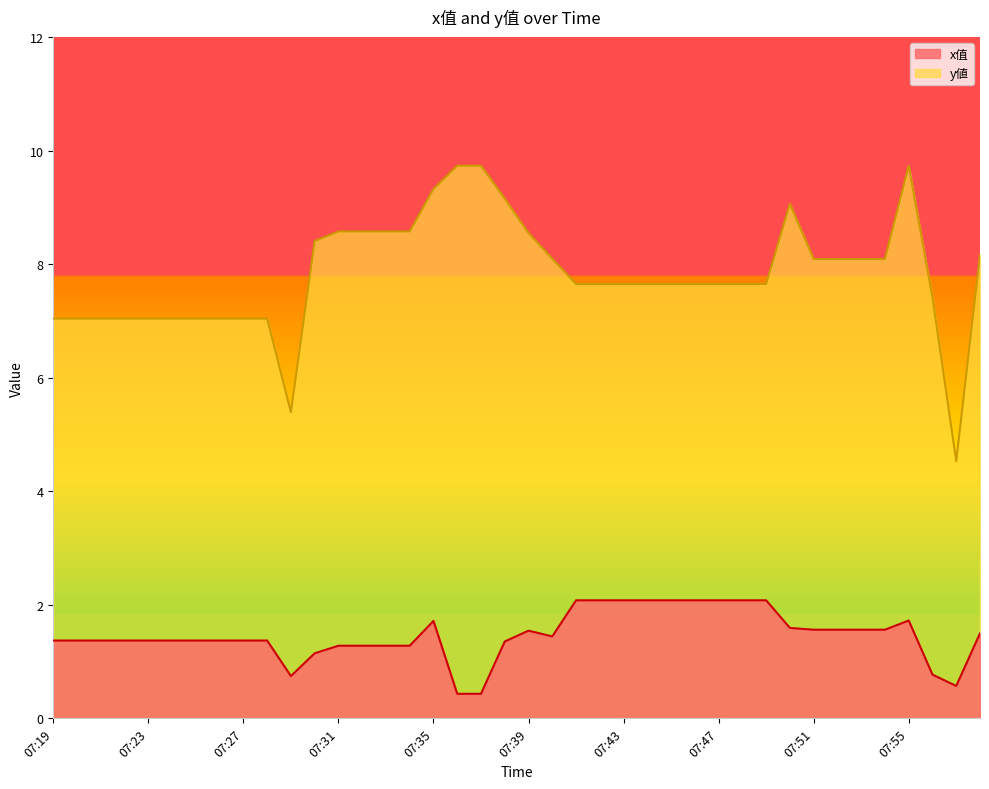

Reading left to right, transcribe all the data shown in this chart.

x值: 07:19=1.4	07:20=1.4	07:21=1.4	07:22=1.4	07:23=1.4	07:24=1.4	07:25=1.4	07:26=1.4	07:27=1.4	07:28=1.4	07:29=0.7	07:30=1.1	07:31=1.3	07:32=1.3	07:33=1.3	07:34=1.3	07:35=1.7	07:36=0.4	07:37=0.4	07:38=1.4	07:39=1.5	07:40=1.4	07:41=2.1	07:42=2.1	07:43=2.1	07:44=2.1	07:45=2.1	07:46=2.1	07:47=2.1	07:48=2.1	07:49=2.1	07:50=1.6	07:51=1.6	07:52=1.6	07:53=1.6	07:54=1.6	07:55=1.7	07:56=0.8	07:57=0.6	07:58=1.5
y值: 07:19=7.0	07:20=7.0	07:21=7.0	07:22=7.0	07:23=7.0	07:24=7.0	07:25=7.0	07:26=7.0	07:27=7.0	07:28=7.0	07:29=5.4	07:30=8.4	07:31=8.6	07:32=8.6	07:33=8.6	07:34=8.6	07:35=9.3	07:36=9.7	07:37=9.7	07:38=9.2	07:39=8.5	07:40=8.1	07:41=7.7	07:42=7.7	07:43=7.7	07:44=7.7	07:45=7.7	07:46=7.7	07:47=7.7	07:48=7.7	07:49=7.7	07:50=9.1	07:51=8.1	07:52=8.1	07:53=8.1	07:54=8.1	07:55=9.7	07:56=7.4	07:57=4.5	07:58=8.2